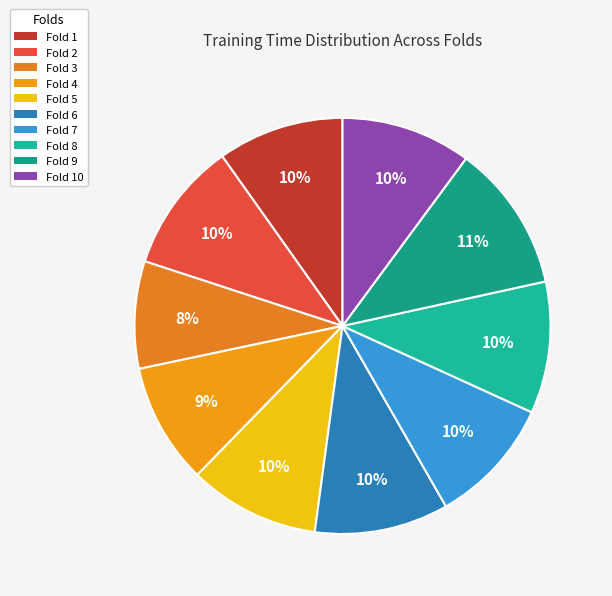

Rank the categories by value from highest to lowest.

Fold 9, Fold 6, Fold 8, Fold 5, Fold 2, Fold 10, Fold 7, Fold 1, Fold 4, Fold 3